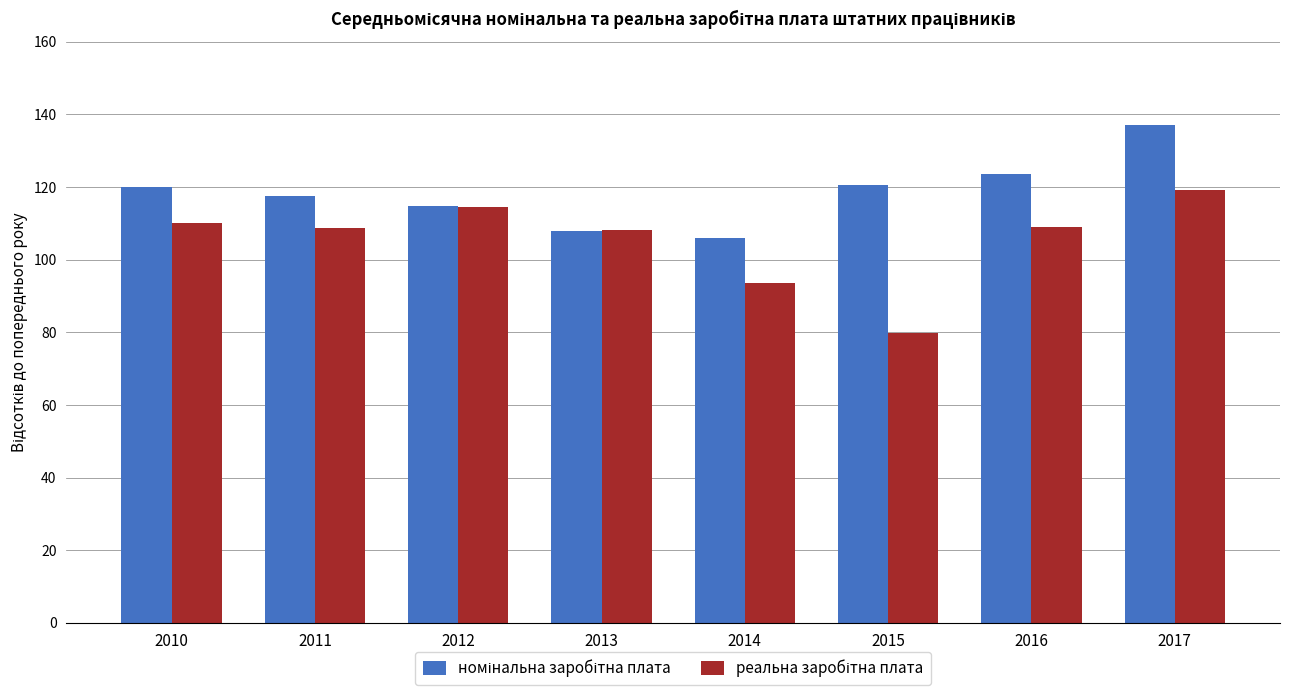

At which category does the chart reach its minimum across all series?

2015